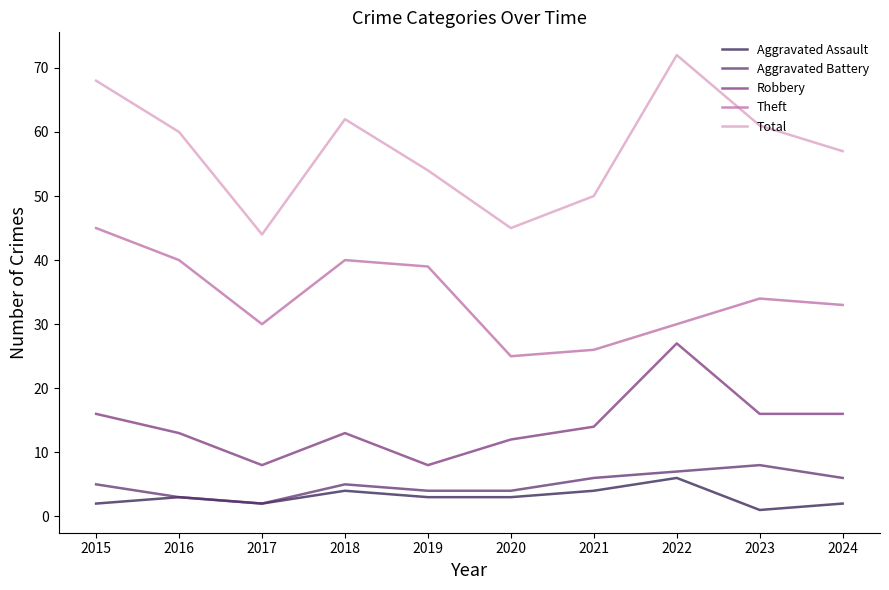

What is the difference between the maximum and minimum values in the Aggravated Battery series?

6